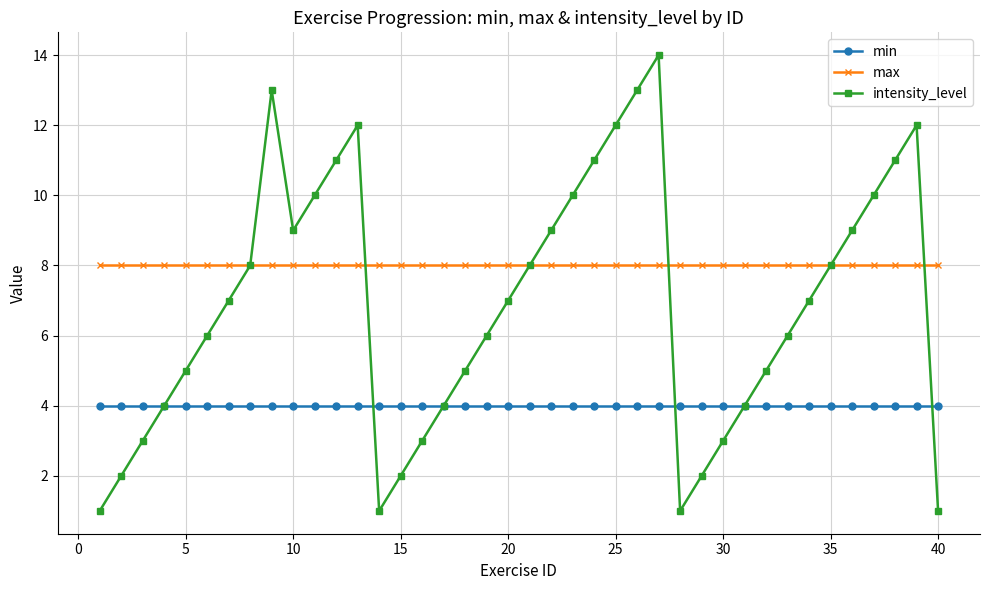

Which series has the largest total across all categories?

max